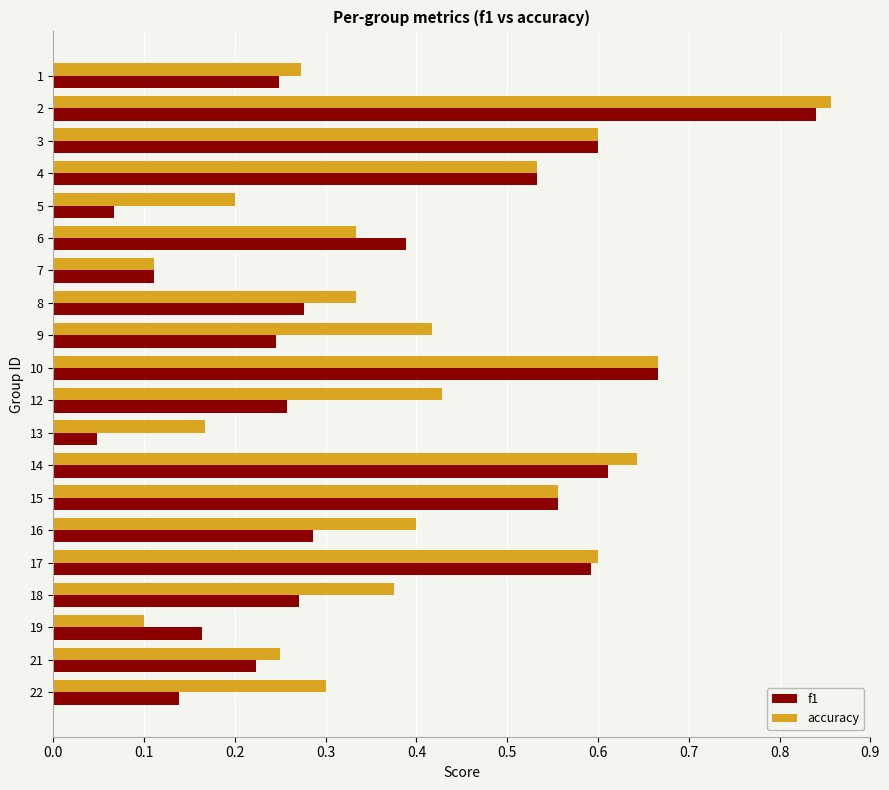

The value of accuracy at 3 is 0.6. True or false?

True